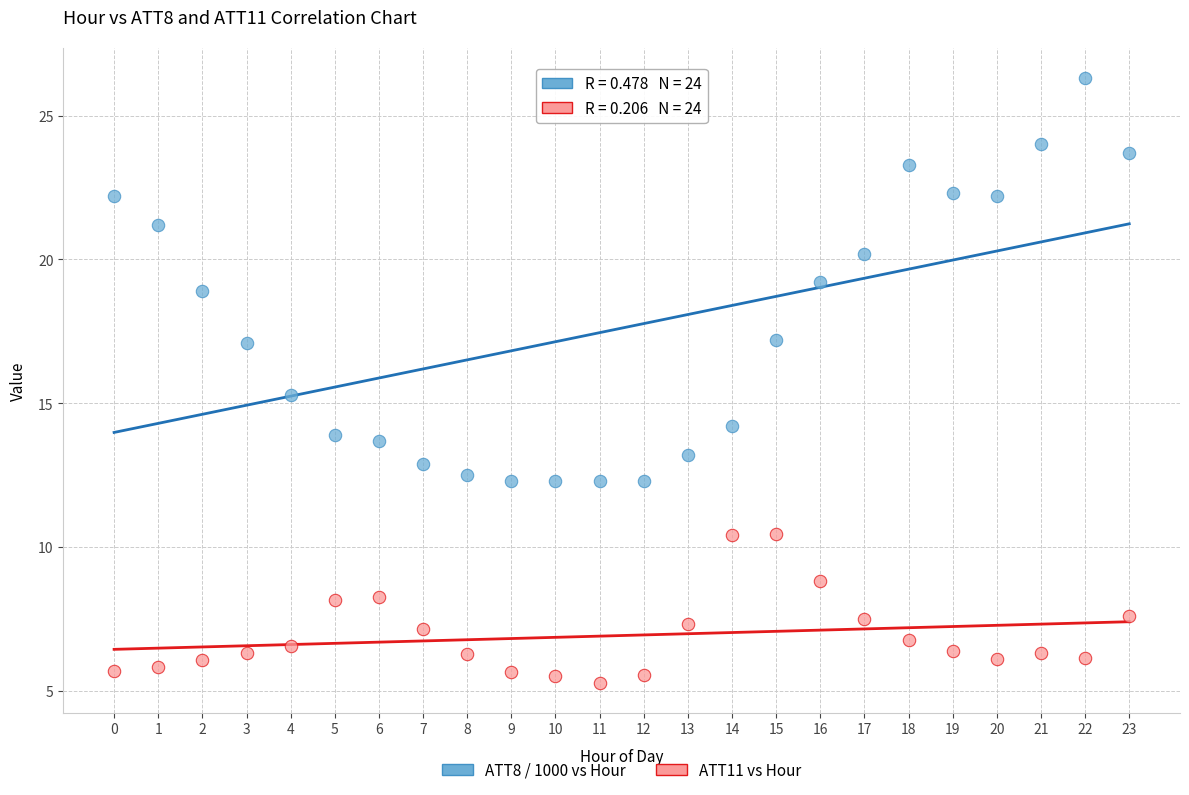

What are all the series names shown in the legend?

ATT8 / 1000 vs Hour, ATT11 vs Hour